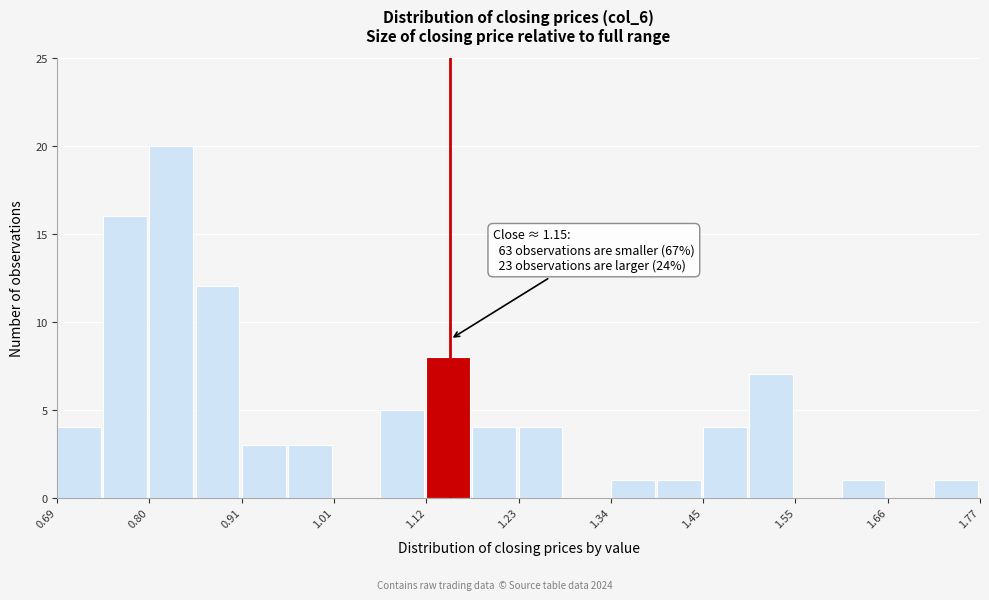

Around what value on the x-axis is the tallest bar? Give the approximate position of its centre, as read against the axis.

0.82